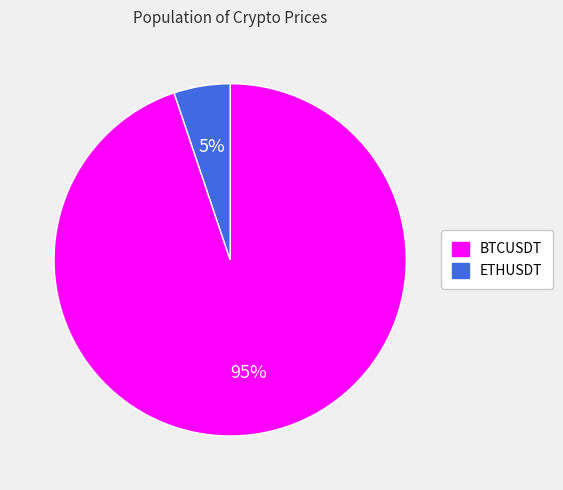

True or false: ETHUSDT accounts for 19% of the total.

False